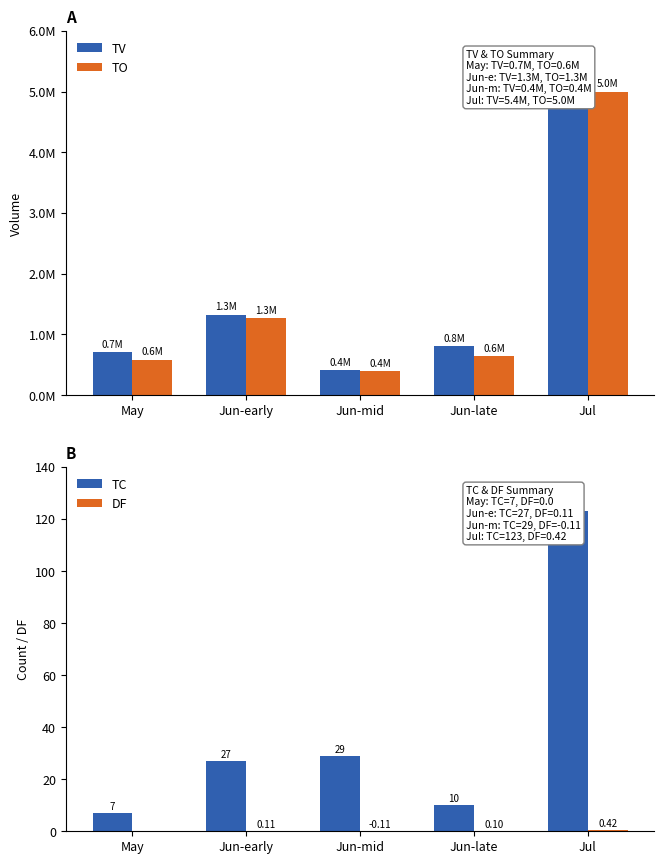

What is the label of the 5th bar from the left?

Jul